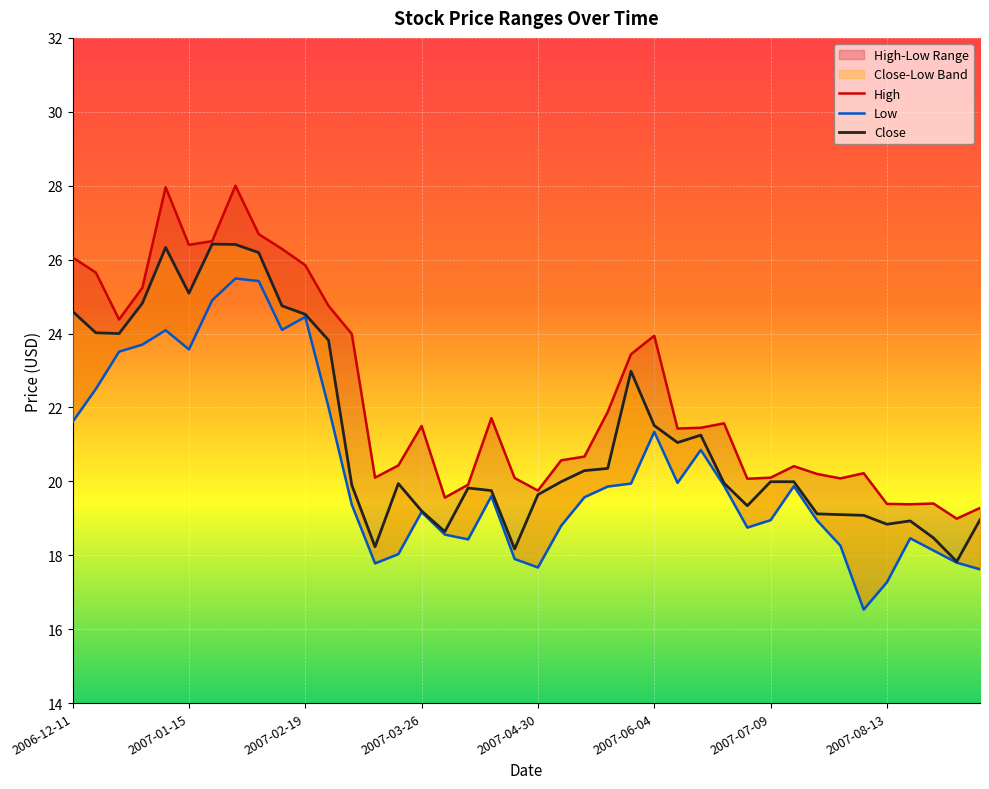

Reading left to right, list all the values displayed in this chart.

High: 26.1	25.6	24.4	25.2	28.0	26.4	26.5	28.0	26.7	26.3	25.9	24.8	24.0	20.1	20.4	21.5	19.6	19.9	21.7	20.1	19.8	20.6	20.7	21.9	23.4	23.9	21.4	21.5	21.6	20.1	20.1	20.4	20.2	20.1	20.2	19.4	19.4	19.4	19.0	19.3
Low: 21.6	22.5	23.5	23.7	24.1	23.6	24.9	25.5	25.4	24.1	24.5	22.0	19.4	17.8	18.0	19.2	18.6	18.4	19.6	17.9	17.7	18.8	19.6	19.9	19.9	21.3	20.0	20.9	19.9	18.8	19.0	19.9	18.9	18.3	16.5	17.3	18.5	18.1	17.8	17.6
Close: 24.6	24.0	24.0	24.8	26.3	25.1	26.4	26.4	26.2	24.8	24.5	23.8	19.9	18.2	19.9	19.2	18.6	19.8	19.8	18.2	19.6	20.0	20.3	20.4	23.0	21.5	21.0	21.2	20.0	19.3	20.0	20.0	19.1	19.1	19.1	18.8	18.9	18.5	17.8	19.0